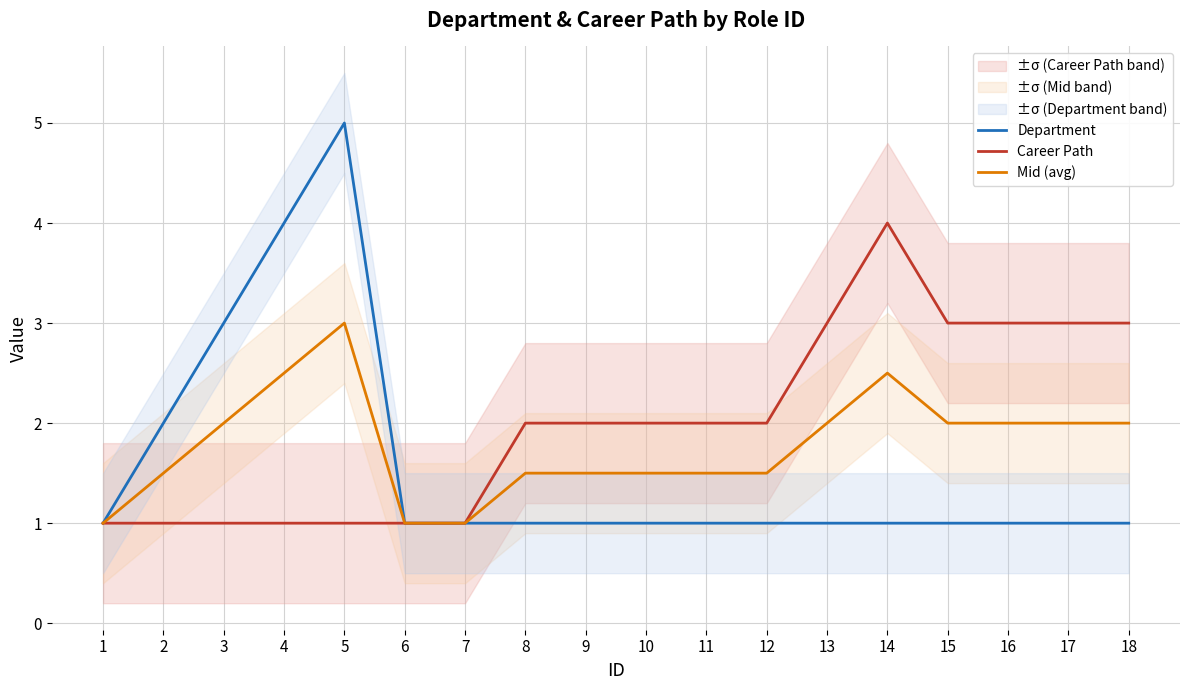

True or false: Department and Career Path cross at least once.

False